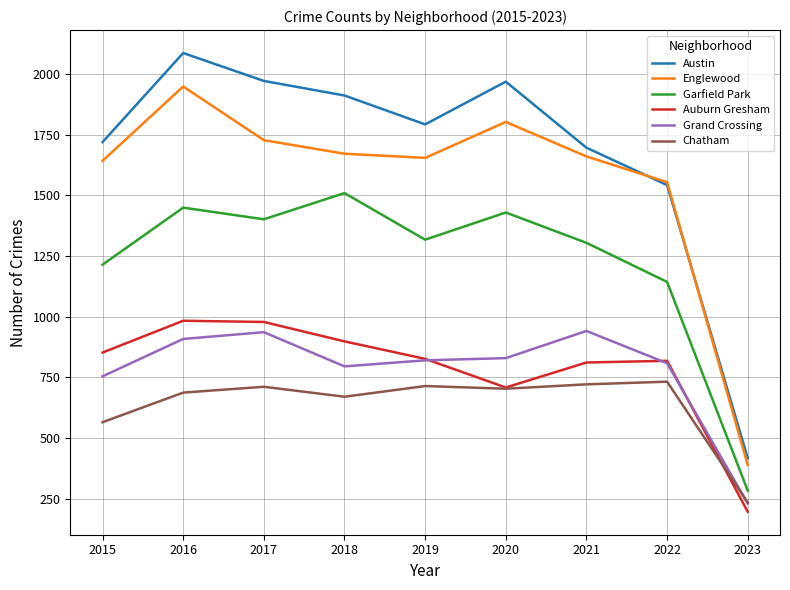

What is the minimum value for Englewood?

389